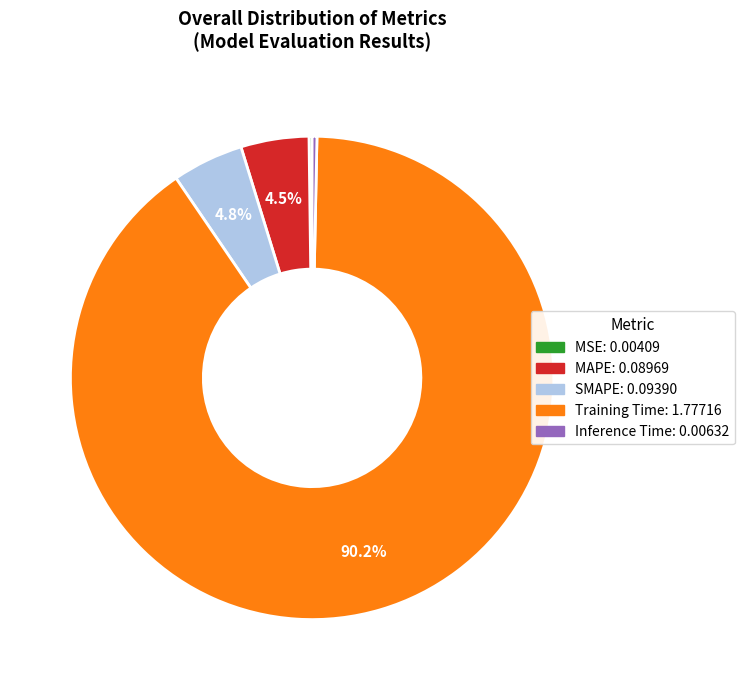

What is the largest slice in the pie chart?

Training Time